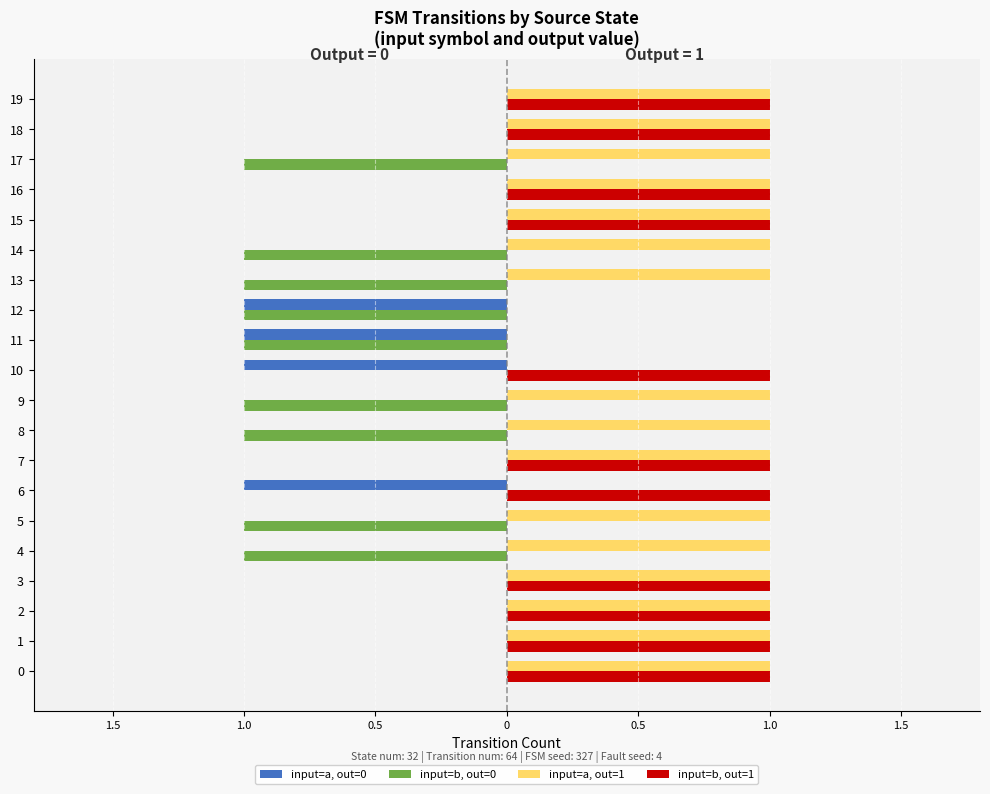

What are all the series names shown in the legend?

input=a, out=0, input=b, out=0, input=a, out=1, input=b, out=1